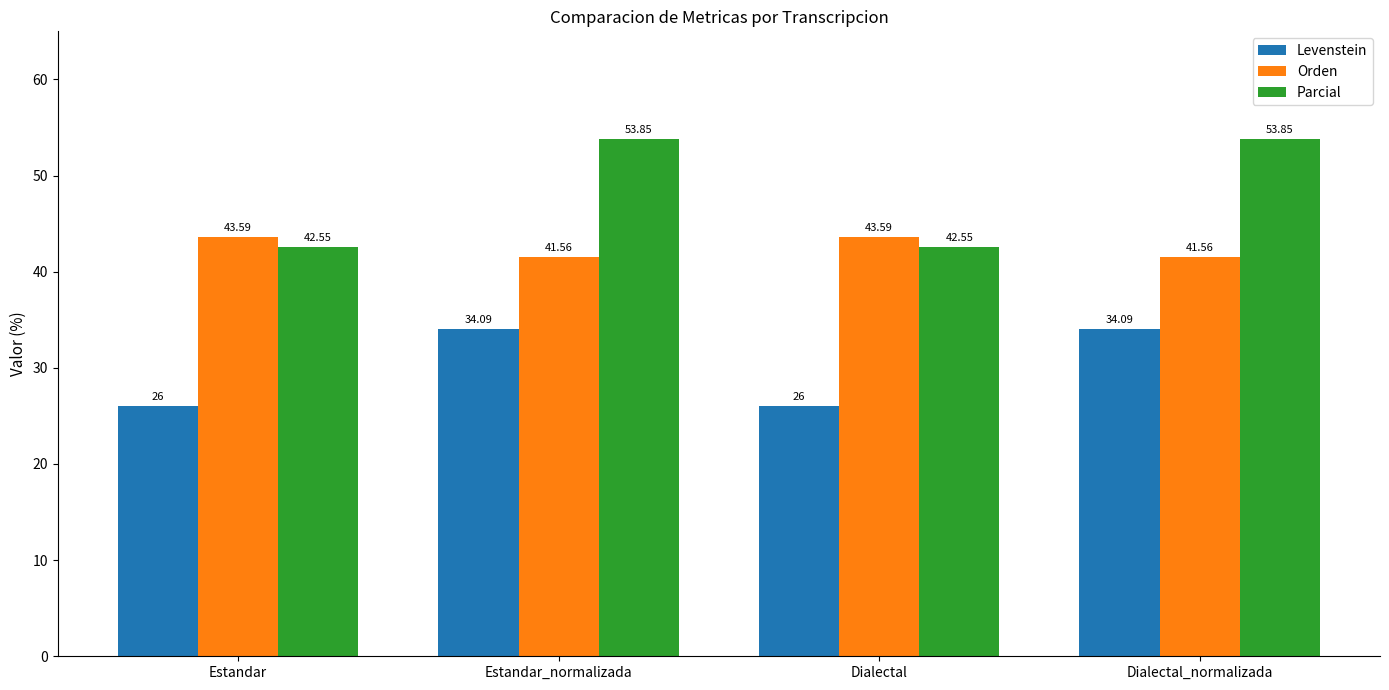

What is the sum of all Orden values?

170.3